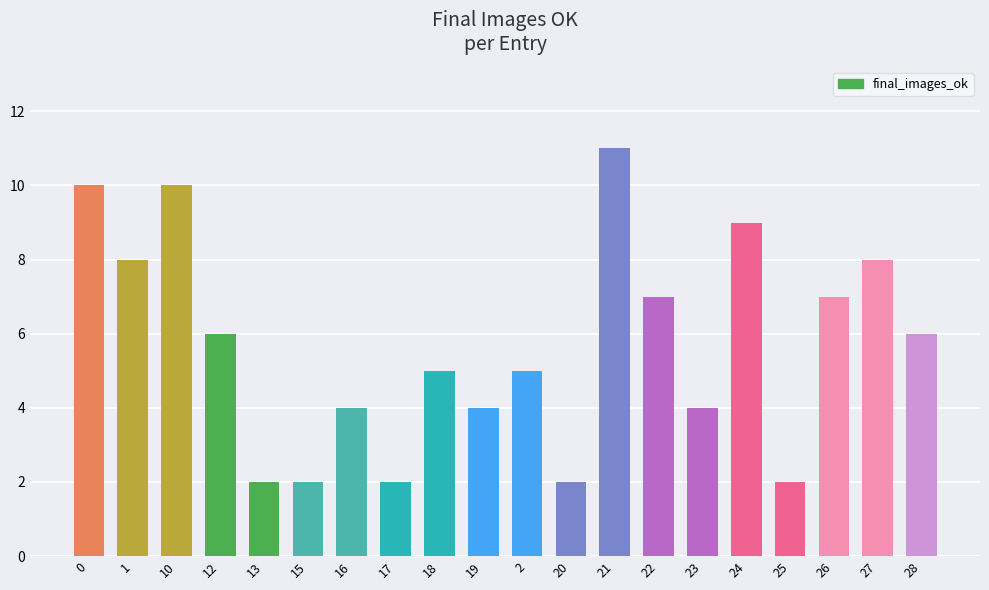

Reading right to left, list all the values displayed in this chart.

6	8	7	2	9	4	7	11	2	5	4	5	2	4	2	2	6	10	8	10